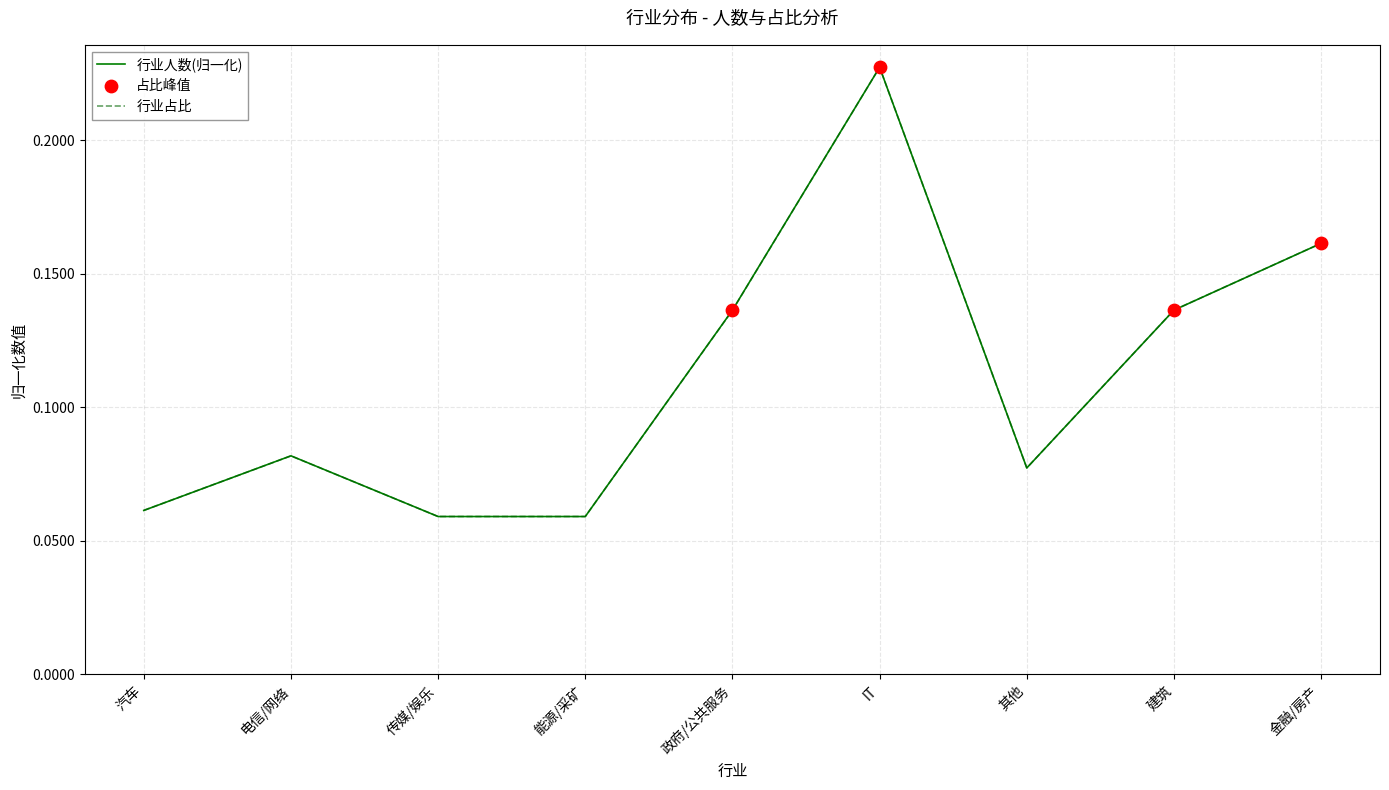

At how many categories does at least one series exceed 0?

9